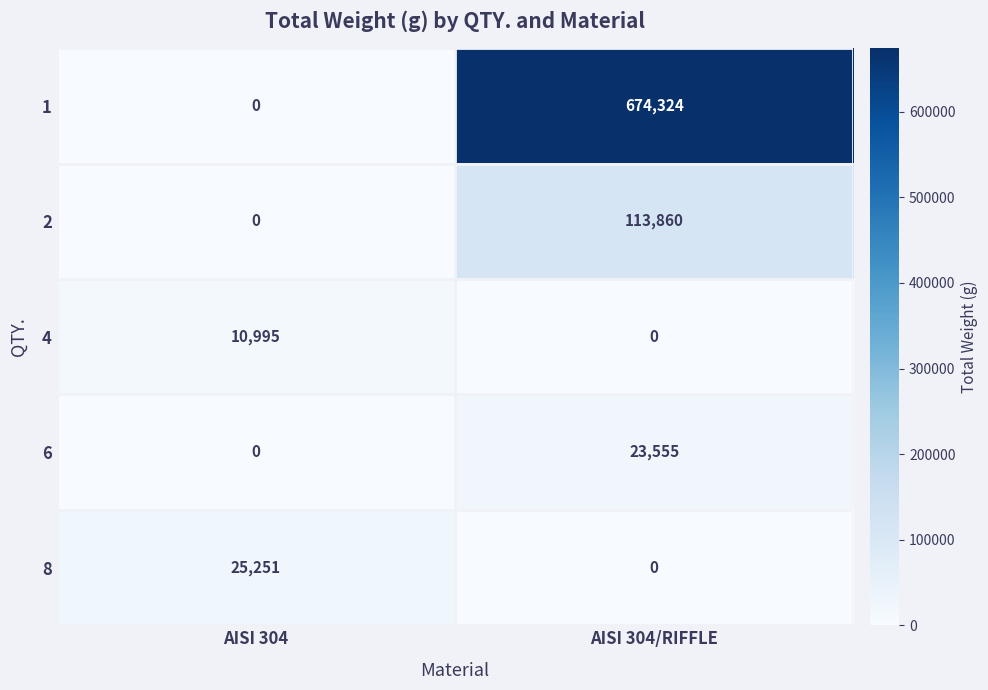

Count the number of data series in this chart.

5